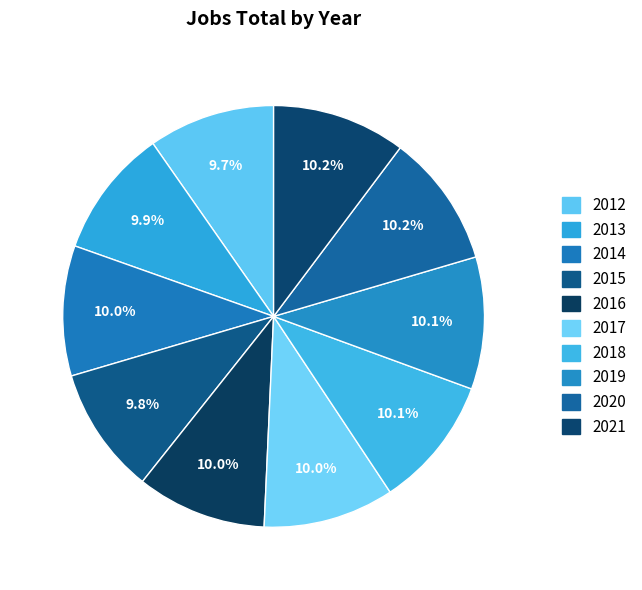

Rank the categories by value from highest to lowest.

2021, 2020, 2019, 2018, 2017, 2014, 2016, 2013, 2015, 2012